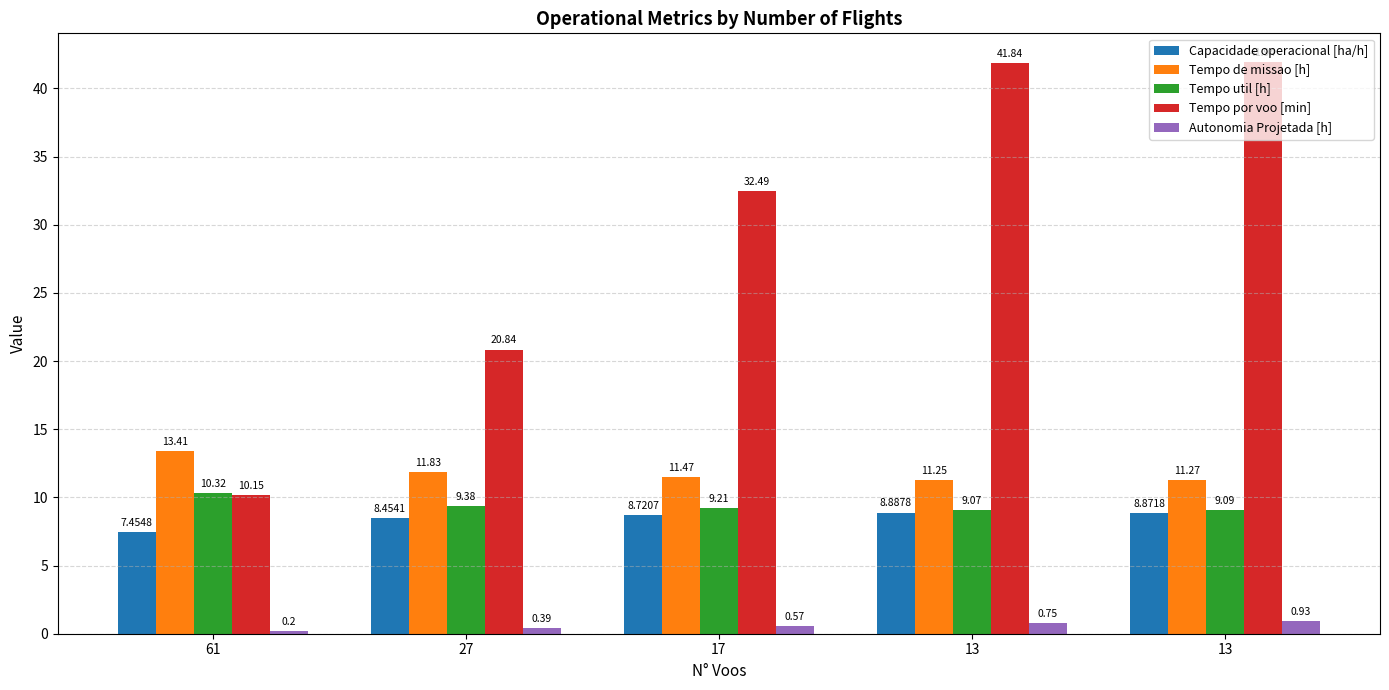

How many values in the Tempo por voo [min] series exceed 32?

3